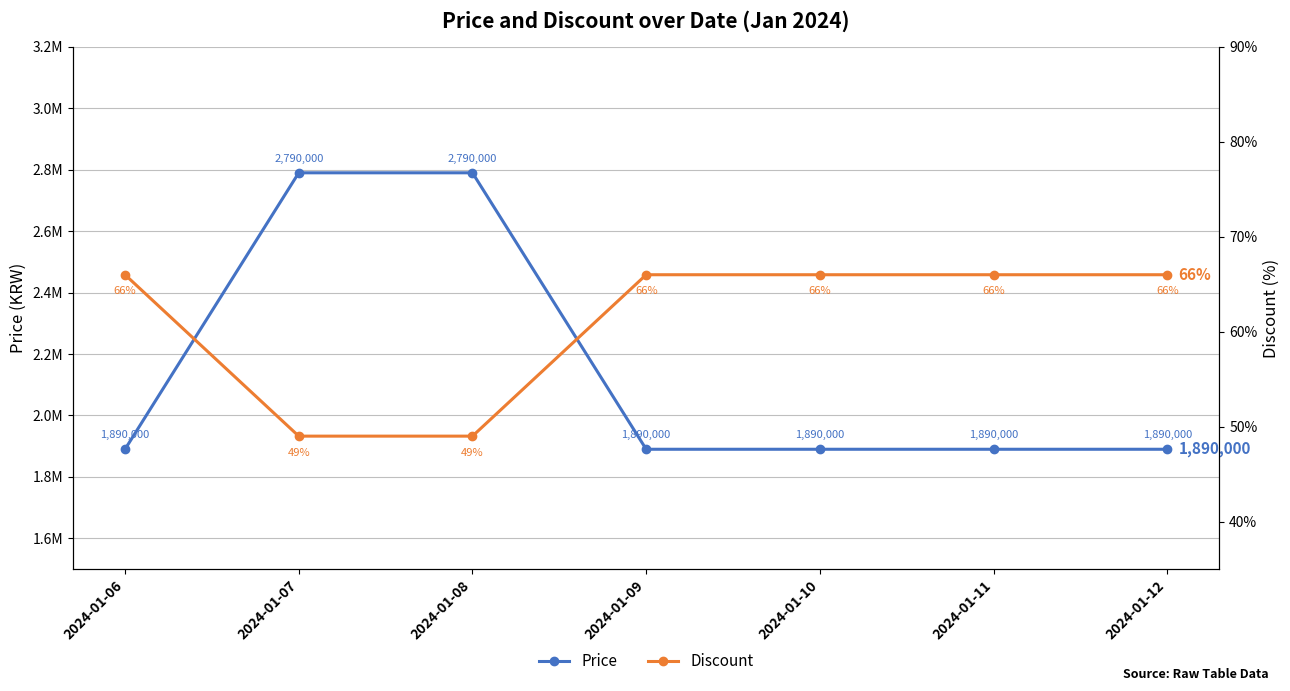

At which category is the sum across all series the highest?

2024-01-07